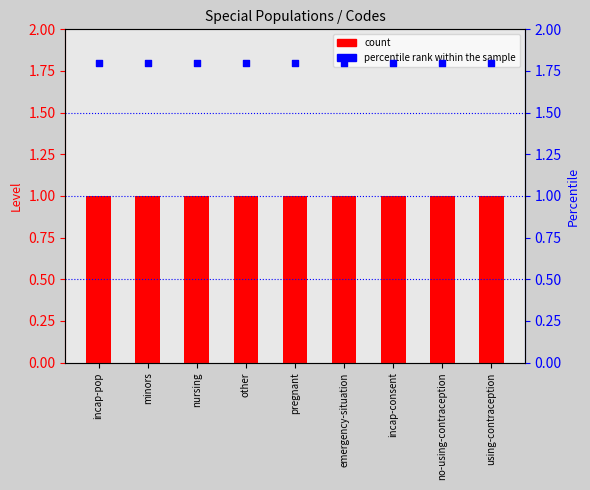

Which series has the largest total across all categories?

percentile rank within the sample